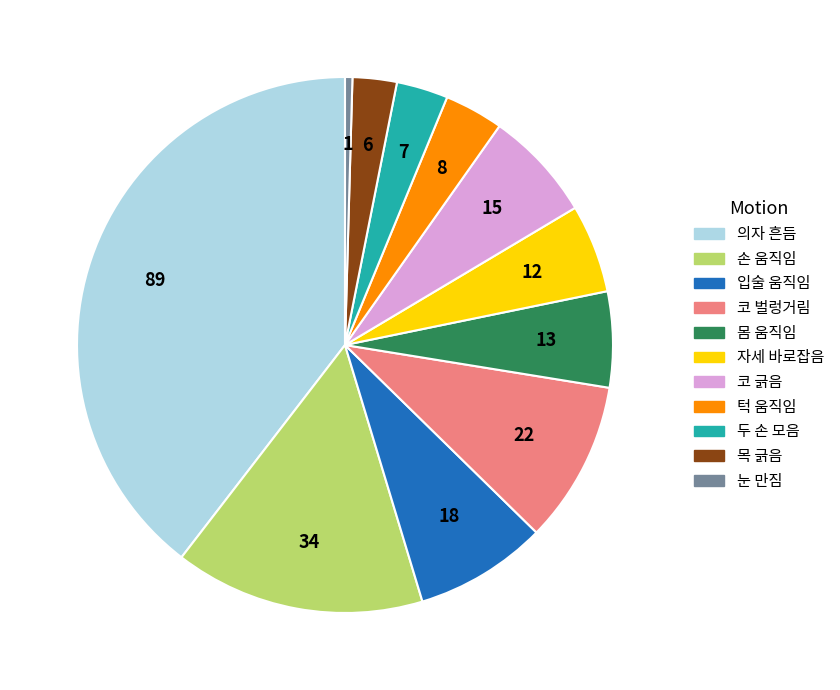

Does any single category account for the majority?

No